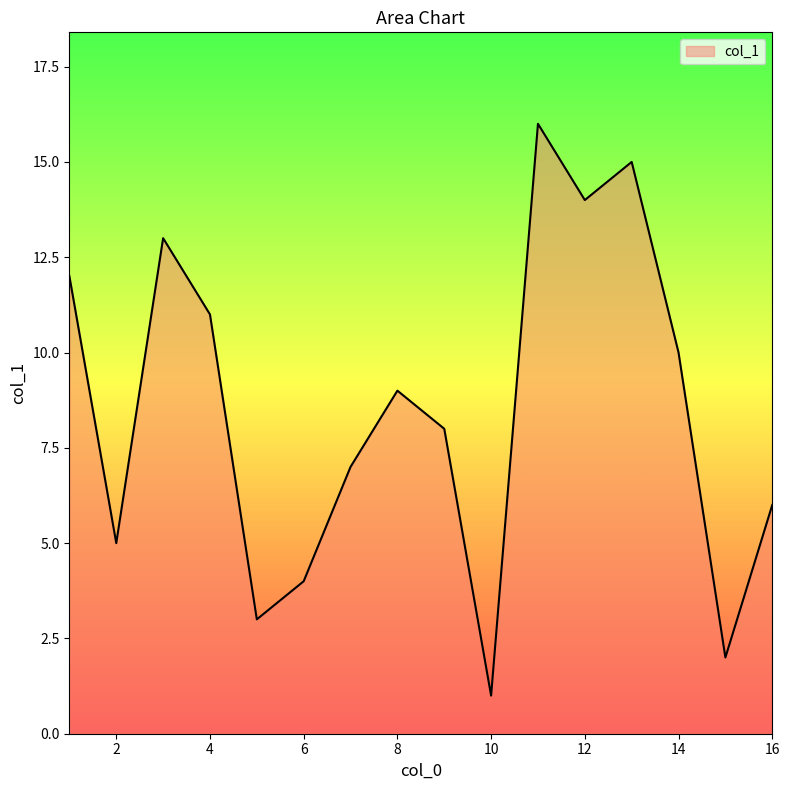

What is the maximum value shown in the chart?

16